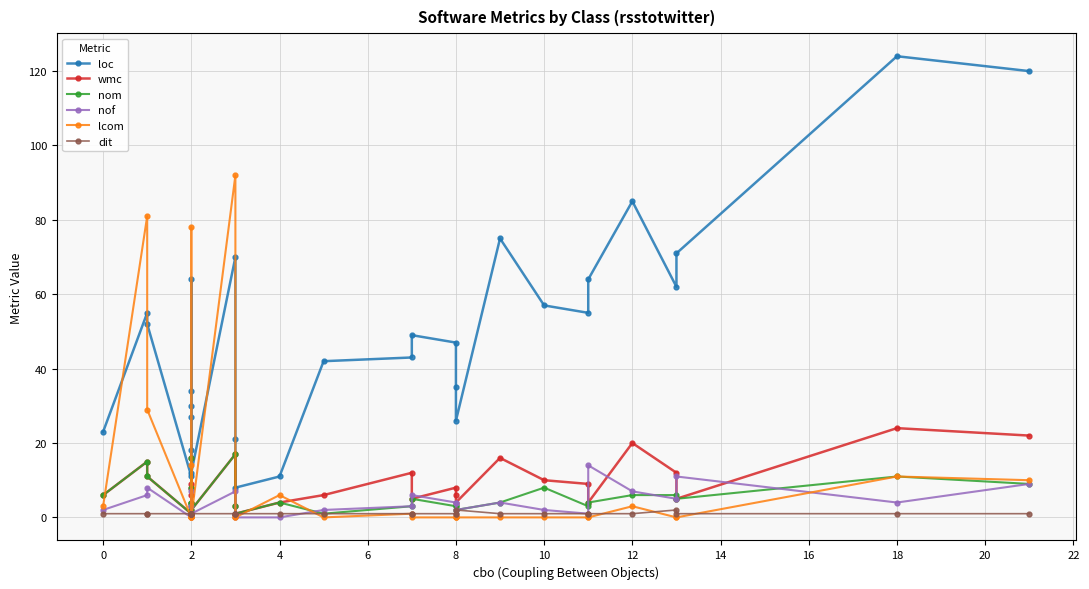

Reading left to right, transcribe all the data shown in this chart.

loc: 23	55	52	11	30	18	27	34	64	12	70	21	8	11	42	43	49	47	35	26	75	57	55	64	85	62	71	124	120
wmc: 6	15	11	1	8	4	6	9	16	2	17	3	1	4	6	12	5	8	6	4	16	10	9	4	20	12	5	24	22
nom: 6	15	11	1	8	4	4	3	16	2	17	3	1	4	1	3	5	3	3	2	4	8	3	4	6	6	5	11	9
nof: 2	6	8	0	3	1	1	1	7	1	7	1	0	0	2	3	6	4	4	2	4	2	1	14	7	5	11	4	9
lcom: 3	81	29	0	14	0	0	1	78	0	92	0	0	6	0	1	0	0	0	0	0	0	0	0	3	0	0	11	10
dit: 1	1	1	1	1	1	1	1	1	1	1	1	1	1	1	1	1	1	1	2	1	1	1	1	1	2	1	1	1